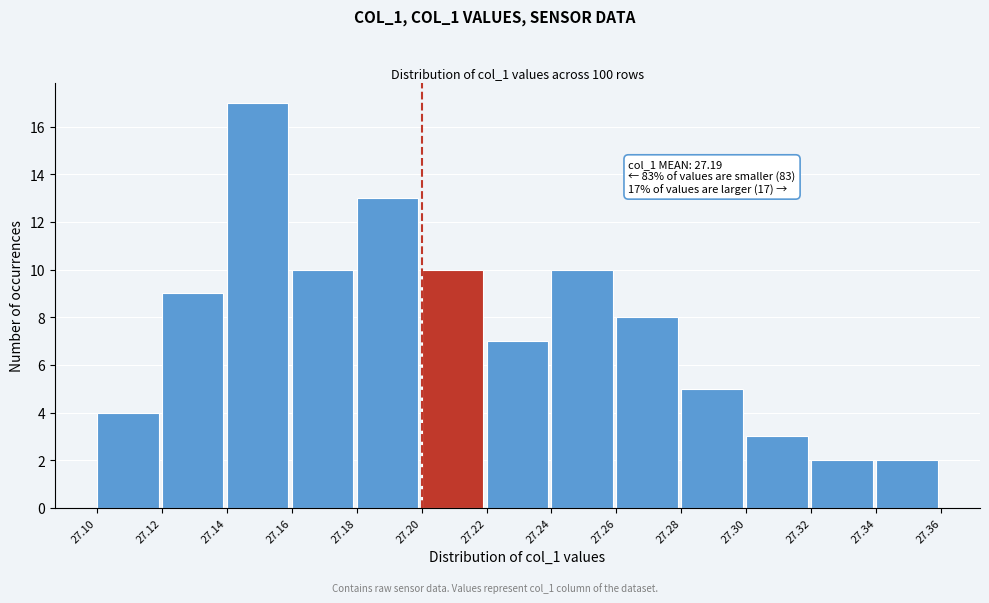

Which range on the x-axis has the tallest bar?

27.14 to 27.16